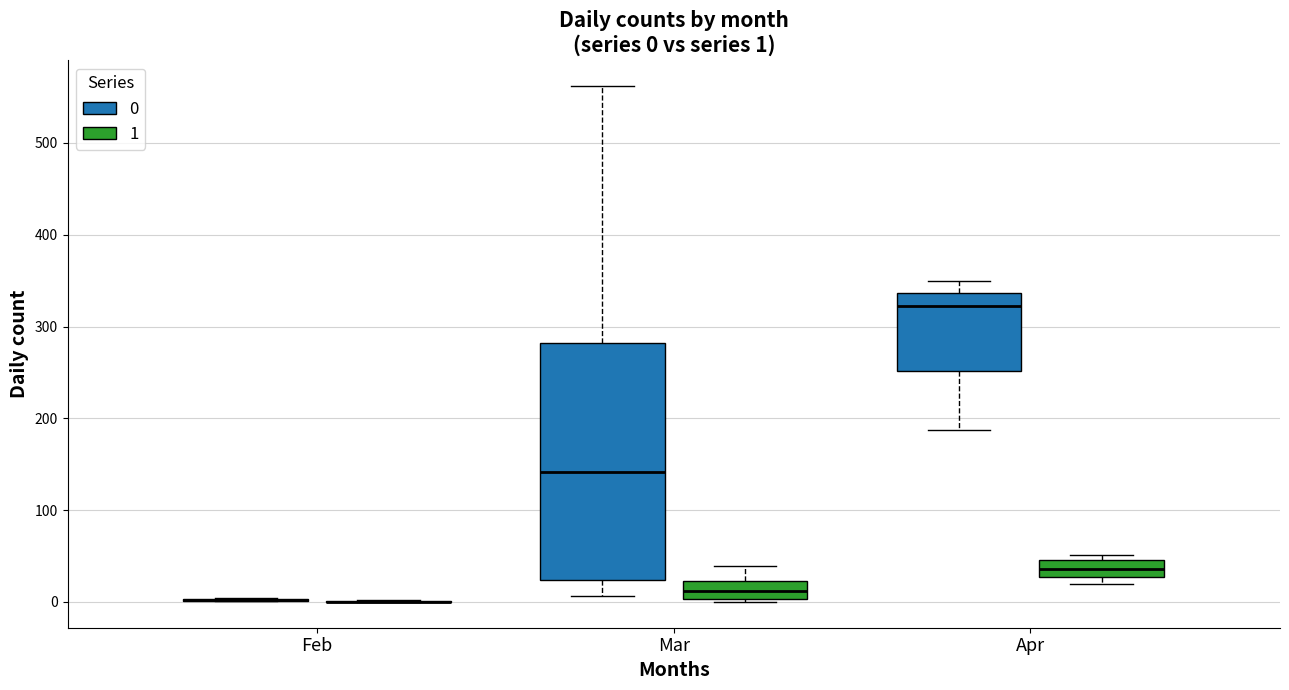

Which box is the tallest, from its lower edge to its upper edge?

Mar (0)